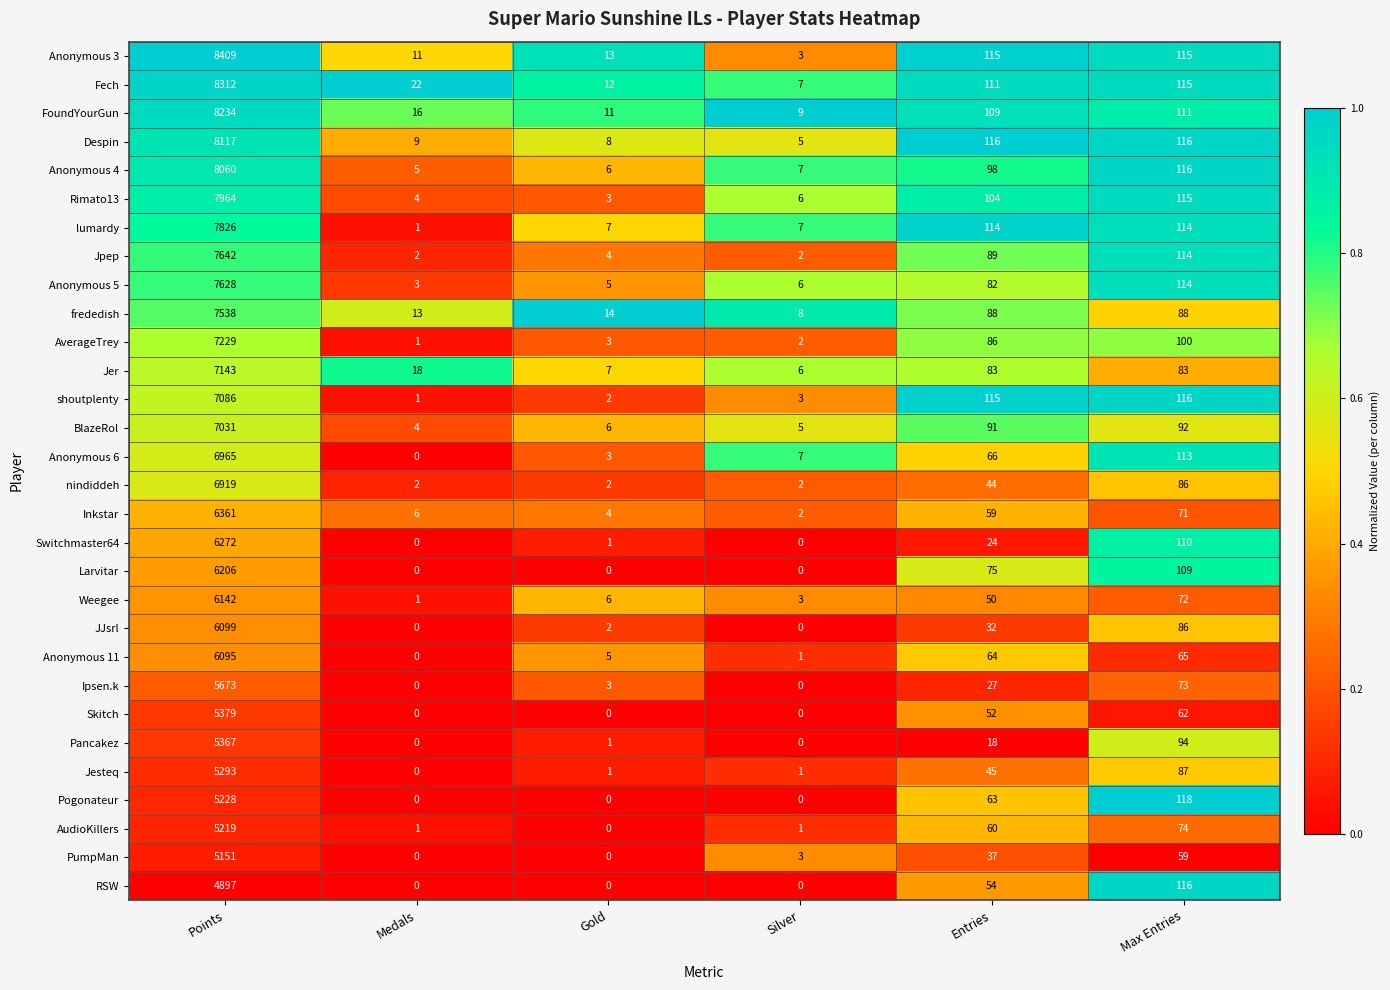

At which category is the sum across all series the highest?

Points